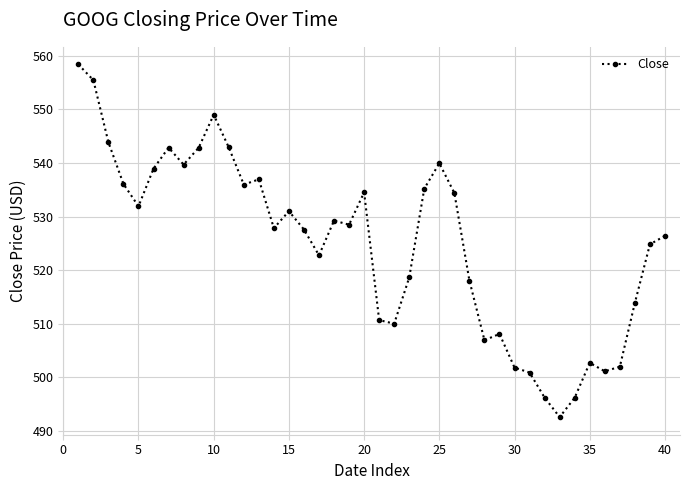

How many points are higher than both their immediate neighbors (excluding endpoints)?

9